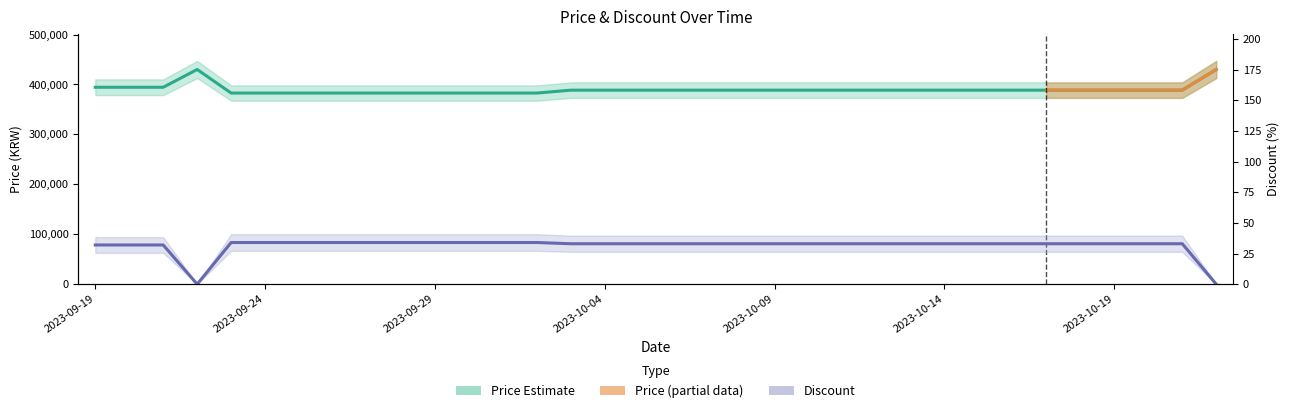

At which label does Price first exceed 388600?

2023-09-19